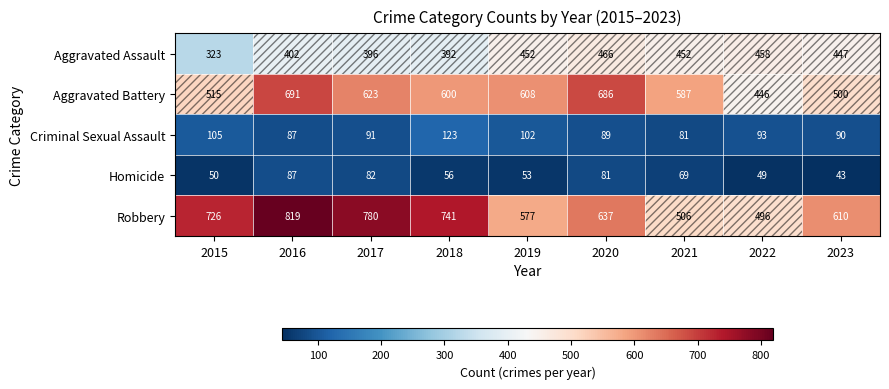

What value does the Criminal Sexual Assault series have at 2020?

89